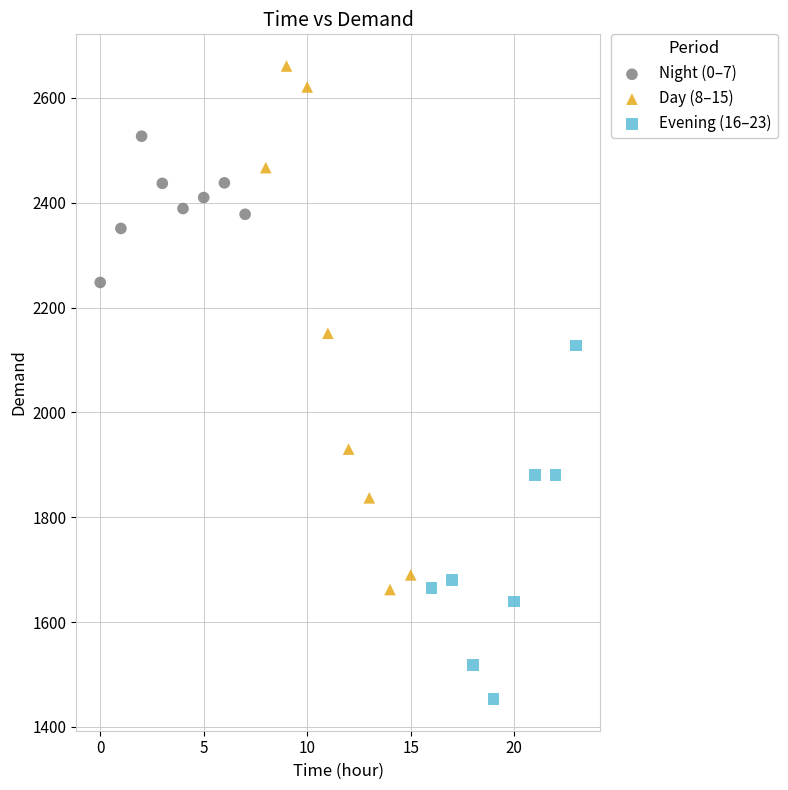

Which series contains the lowest Y value?

Evening (16–23)